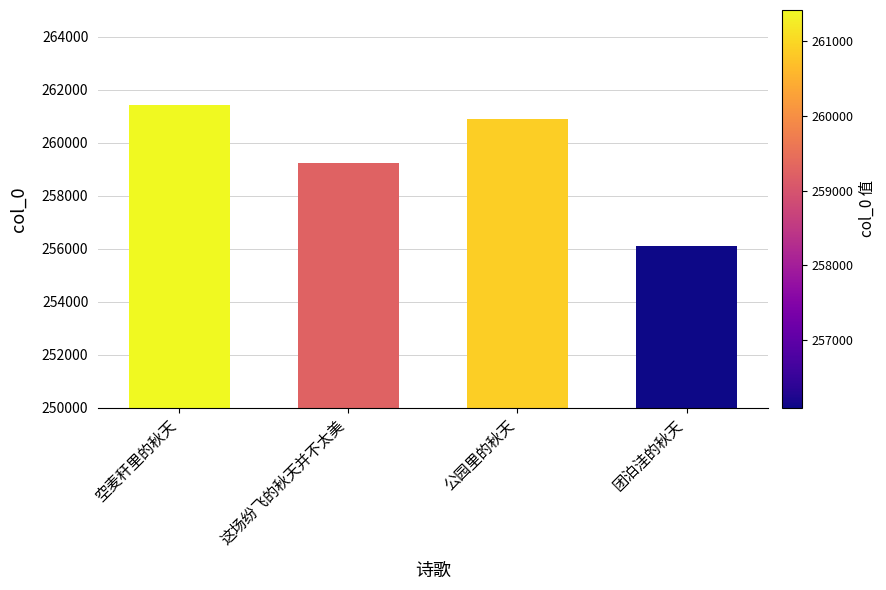

Reading left to right, what are all the values shown in this chart?

空麦秆里的秋天=261417	这场纷飞的秋天并不太美=259245	公园里的秋天=260887	团泊洼的秋天=256093